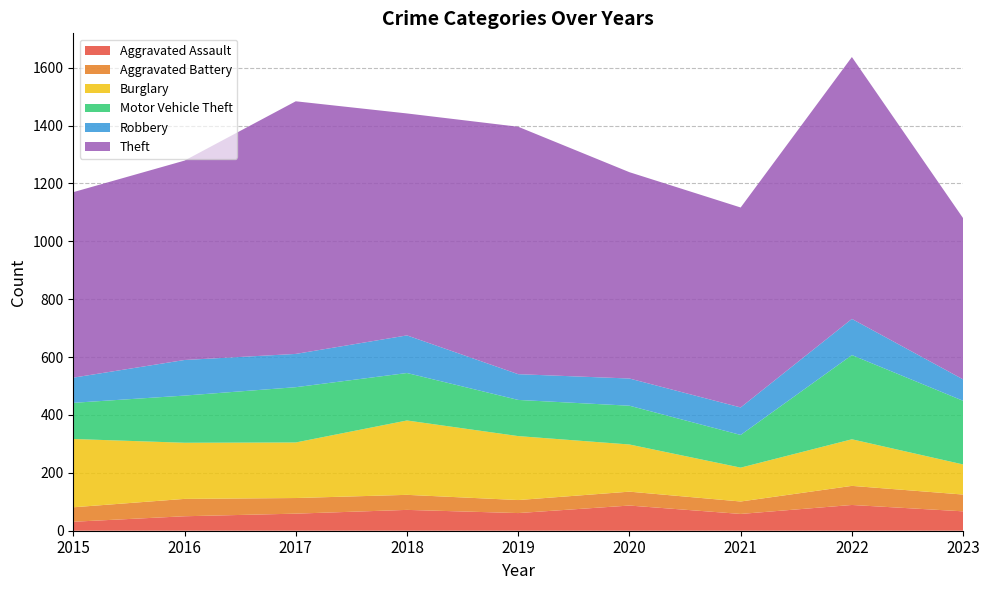

What is the difference between the maximum and minimum values in the Robbery series?

56